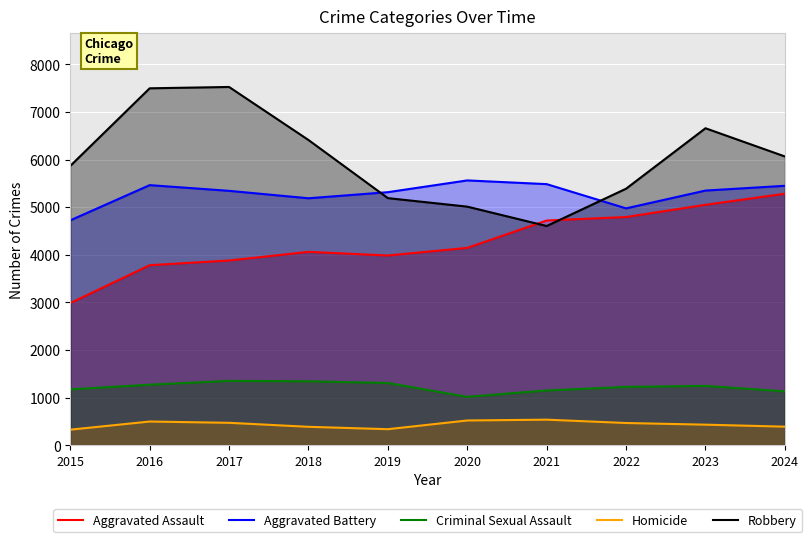

Rank the series by their maximum value, from lowest to highest.

Homicide, Criminal Sexual Assault, Aggravated Assault, Aggravated Battery, Robbery